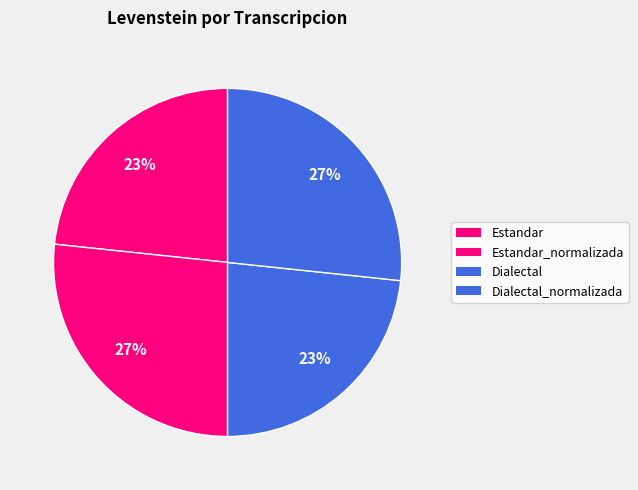

How many slices are in this pie chart?

4